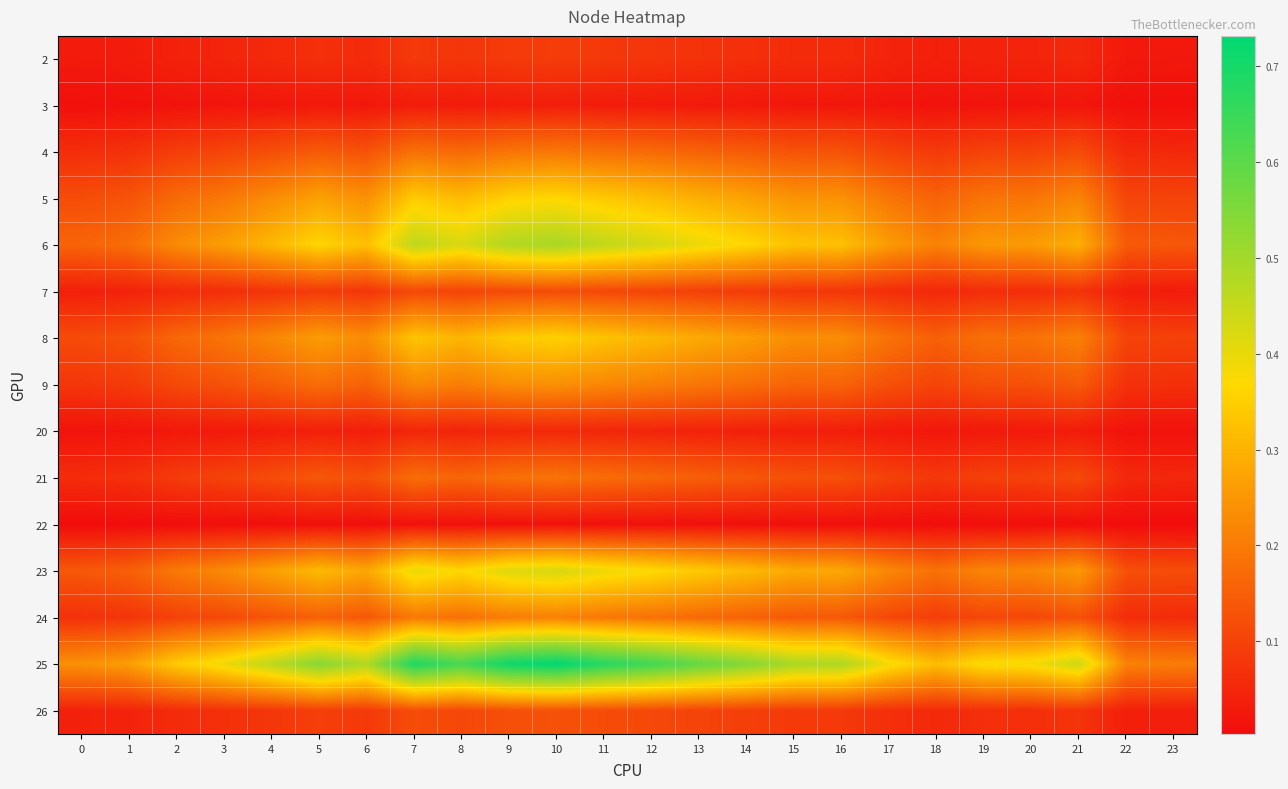

Rank the series by their maximum value, from highest to lowest.

25, 6, 23, 5, 8, 9, 24, 4, 21, 26, 7, 2, 20, 3, 22